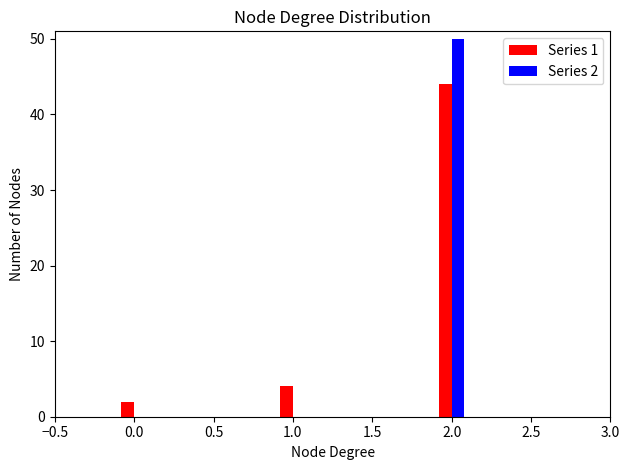

Reading left to right, transcribe all the data shown in this chart.

Series 1: 0.0=2	1.0=4	2.0=44
Series 2: 0.0=0	1.0=0	2.0=50